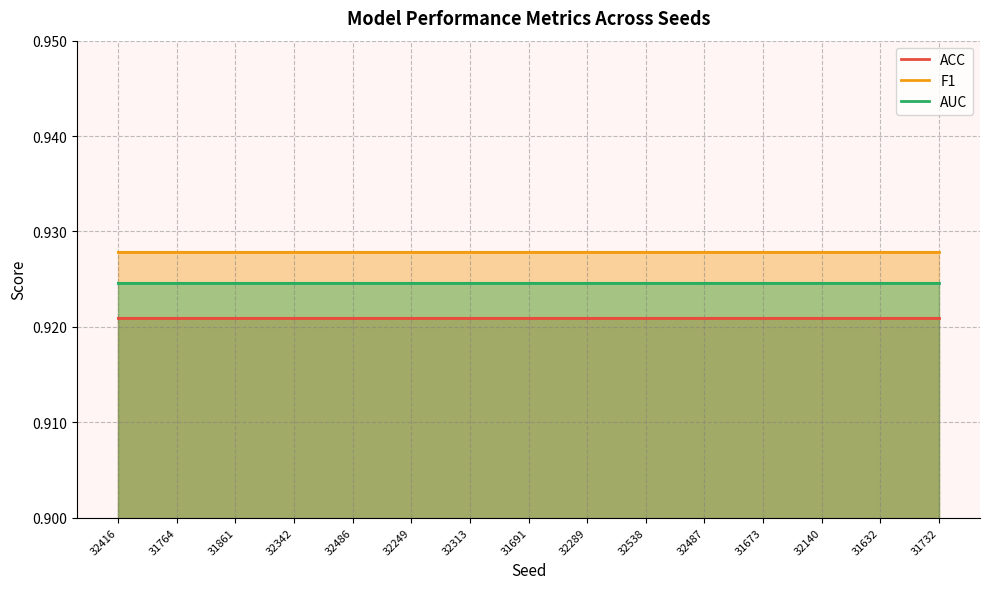

What is the approximate value of F1 at 32289?

0.9